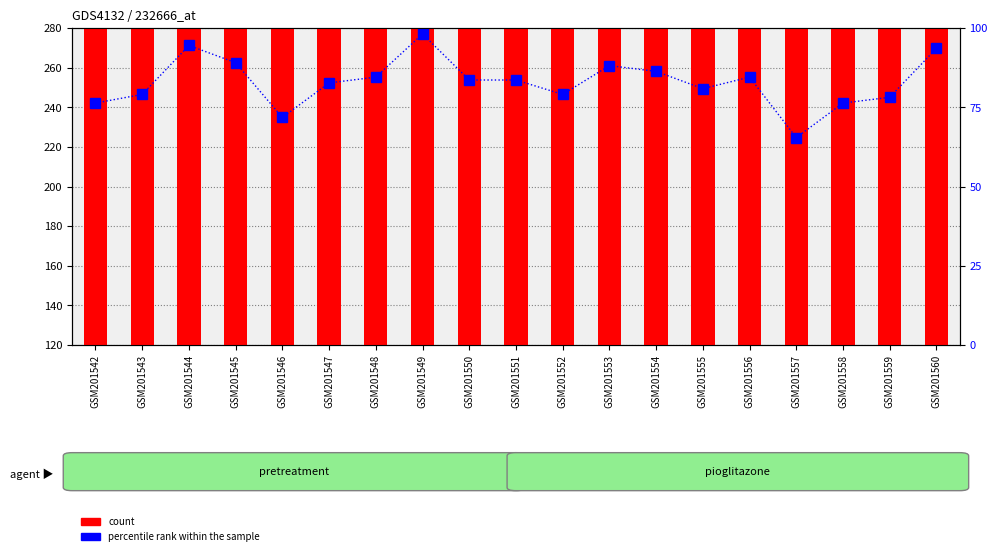

What is the sum of all col_3 values?

1576.4